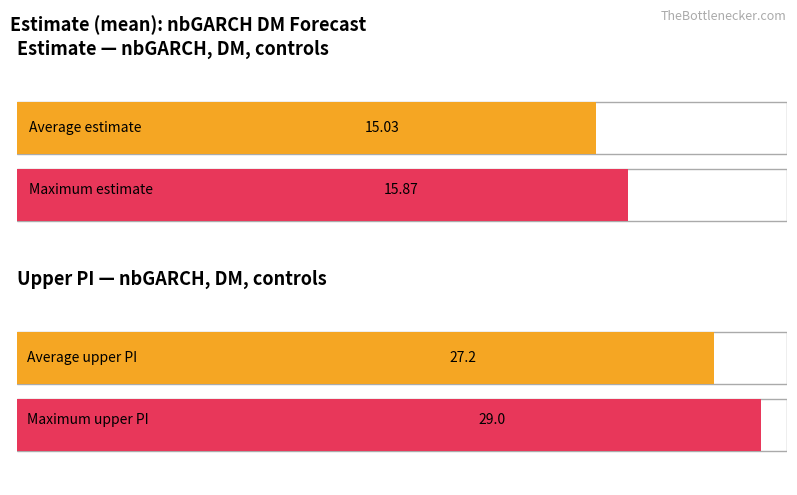

True or false: estimate has a value of 10.1 at 8/2023.

False